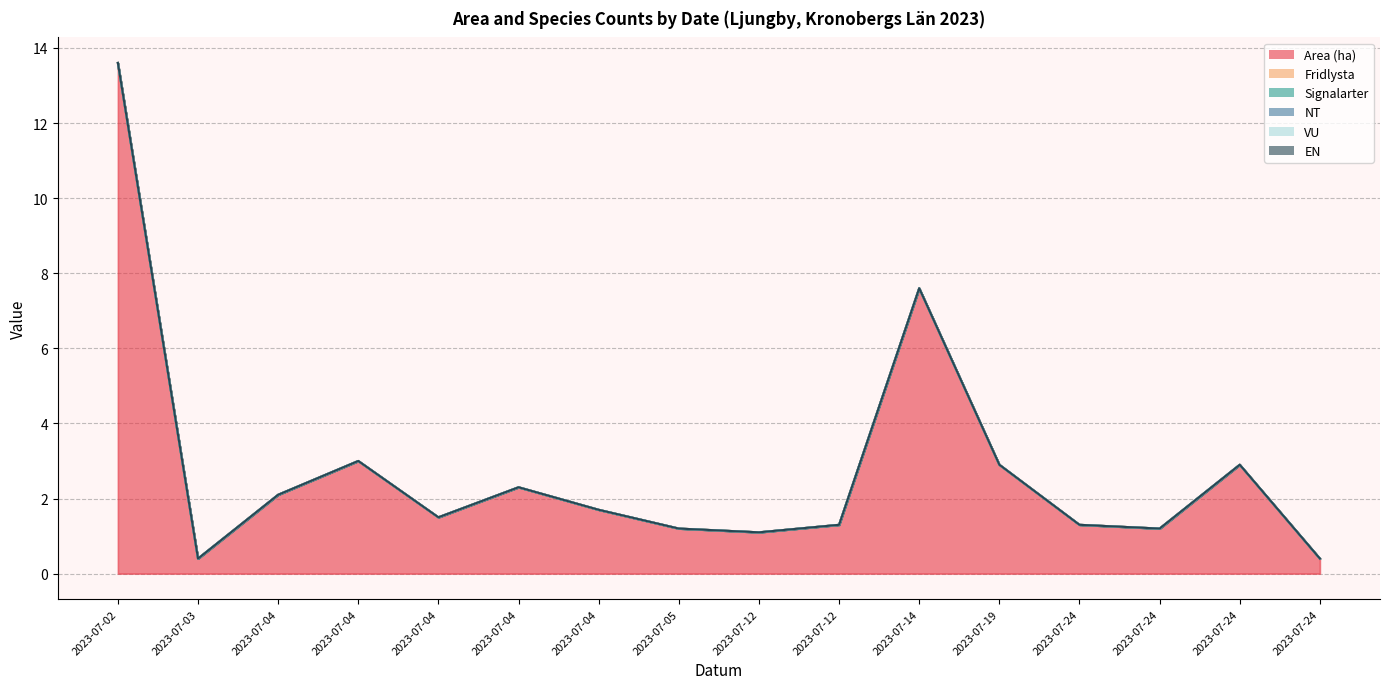

At which category does the chart reach its peak across all series?

2023-07-02